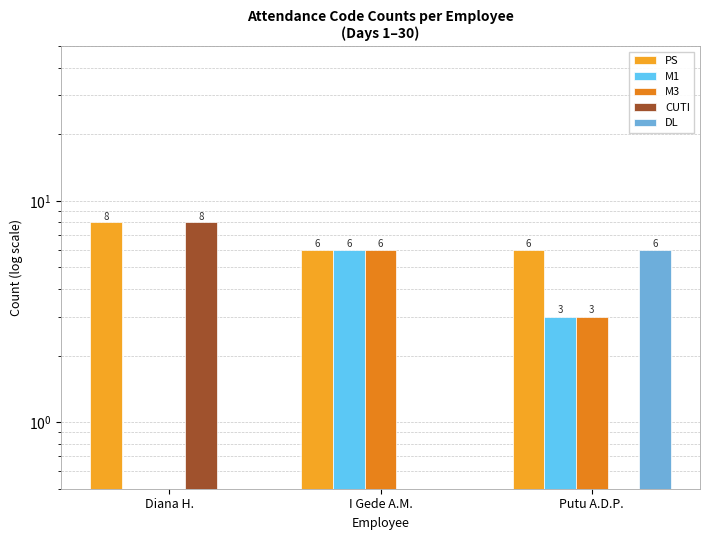

Which has a higher value, I Gede A.M. or Diana H.?

Diana H.